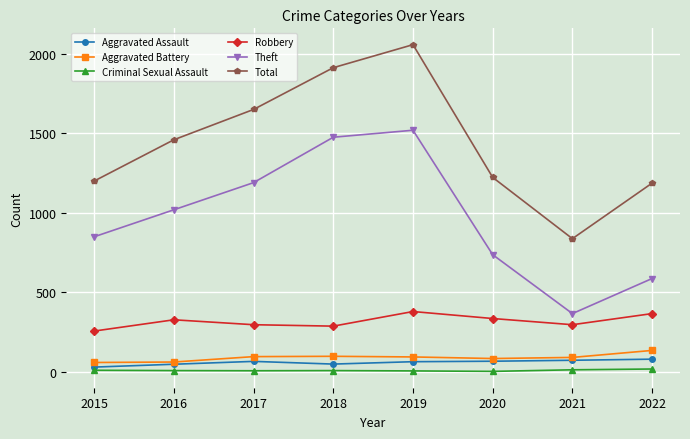

Read the Aggravated Assault value at 2018.

47